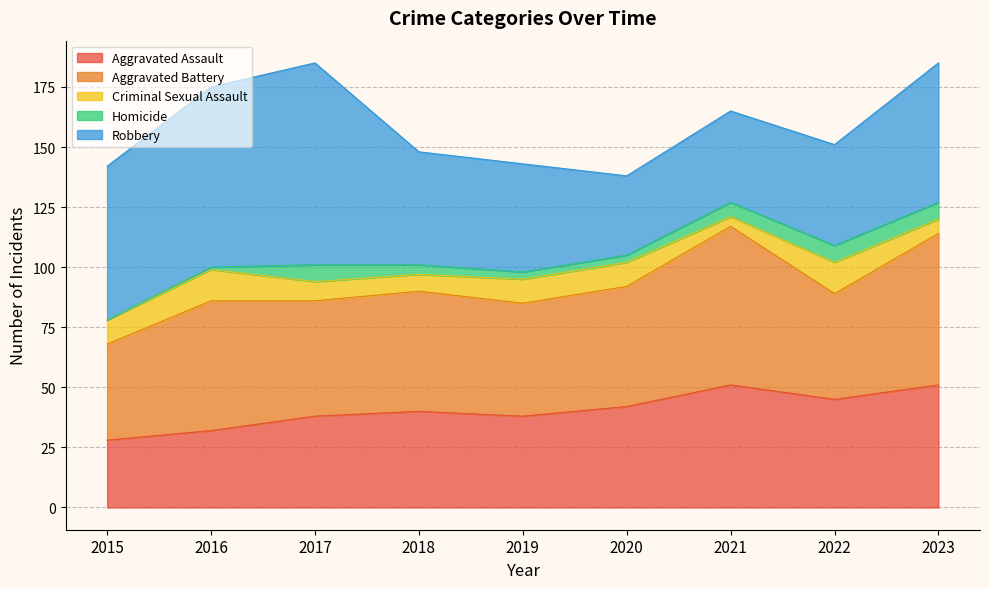

True or false: Criminal Sexual Assault and Aggravated Assault cross at least once.

False